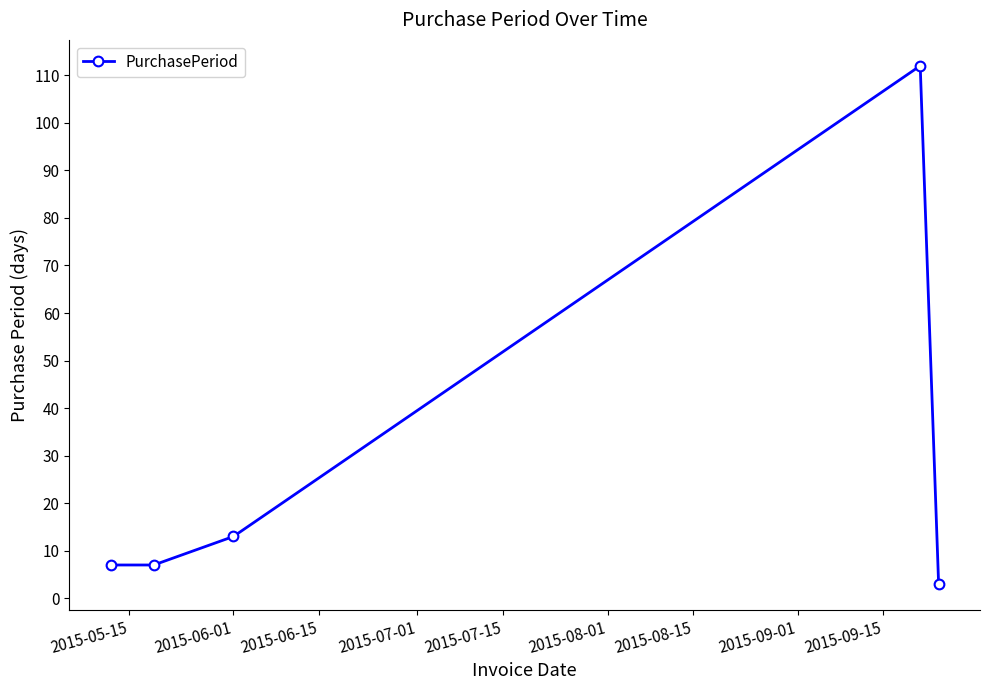

How many lines are shown in the chart?

1